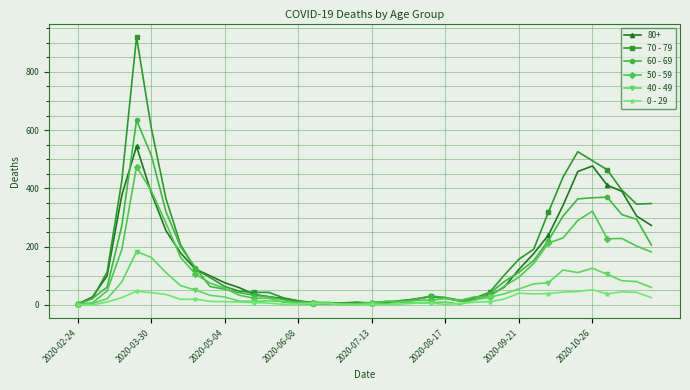

Which series has the largest range (max minus min)?

70 - 79